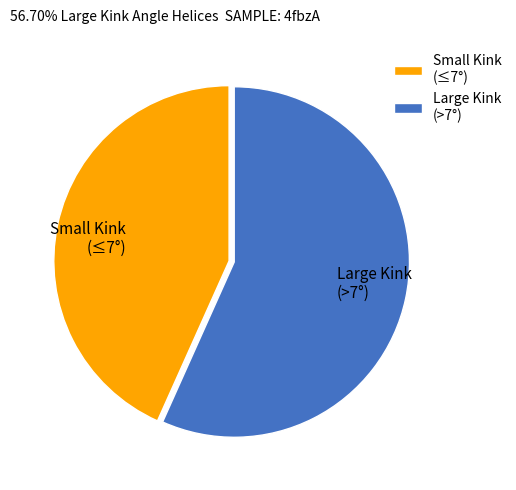

Does Small Kink (≤7°) represent more than half of the total?

No